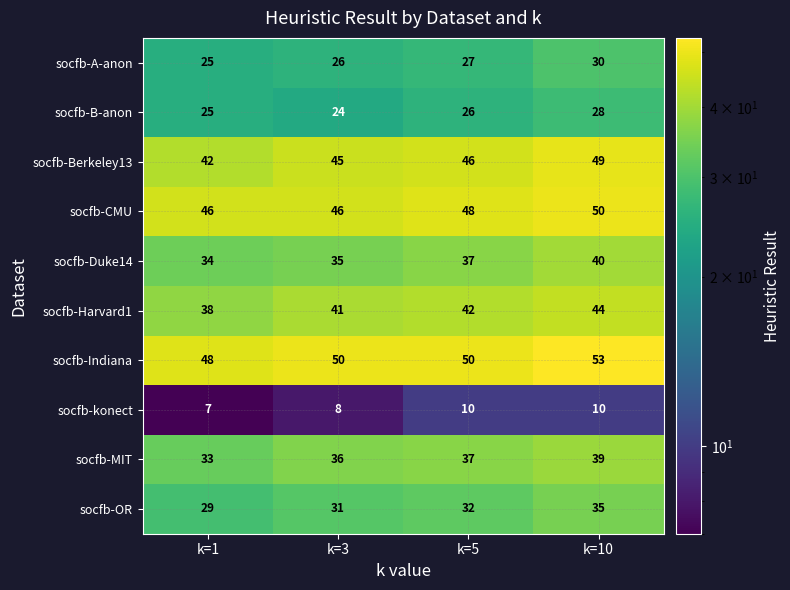

How many data points does each series have?

4